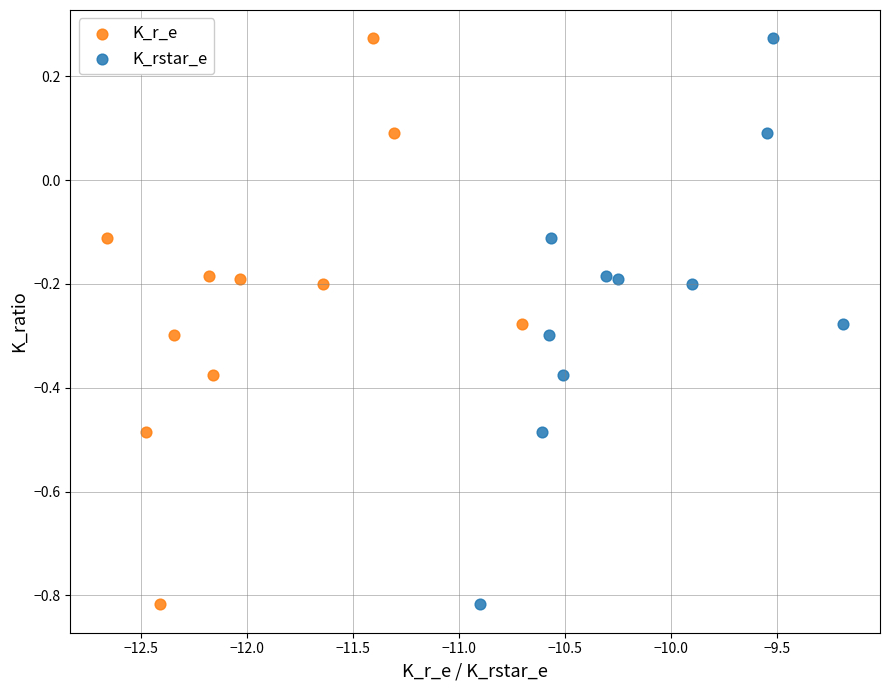

What are all the series names shown in the legend?

K_r_e, K_rstar_e